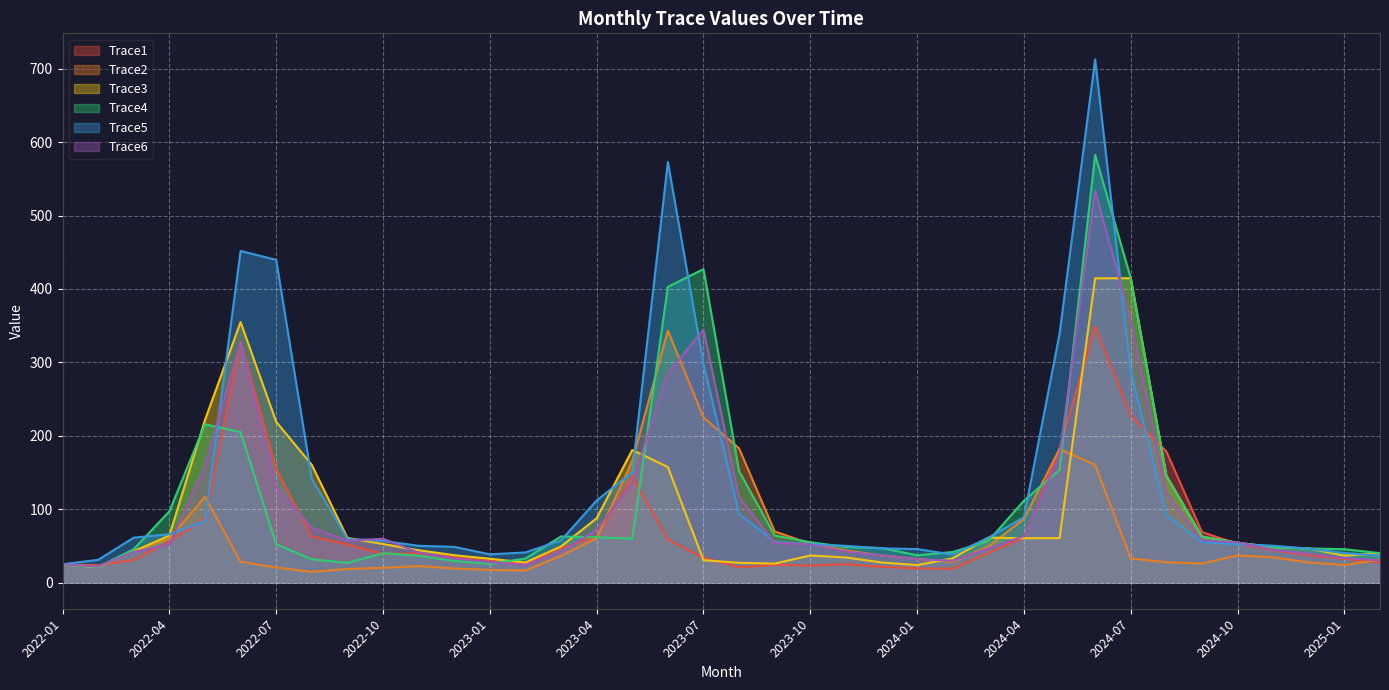

Rank the categories by Trace2 value from highest to lowest.

2023-06, 2023-07, 2023-08, 2024-05, 2023-05, 2024-06, 2022-05, 2024-04, 2023-09, 2023-04, 2022-04, 2023-10, 2024-03, 2023-11, 2022-03, 2024-10, 2023-12, 2023-03, 2024-11, 2024-07, 2024-01, 2025-02, 2022-06, 2024-02, 2024-08, 2024-12, 2024-09, 2022-01, 2025-01, 2022-11, 2022-02, 2022-07, 2022-10, 2022-12, 2022-09, 2023-01, 2023-02, 2022-08